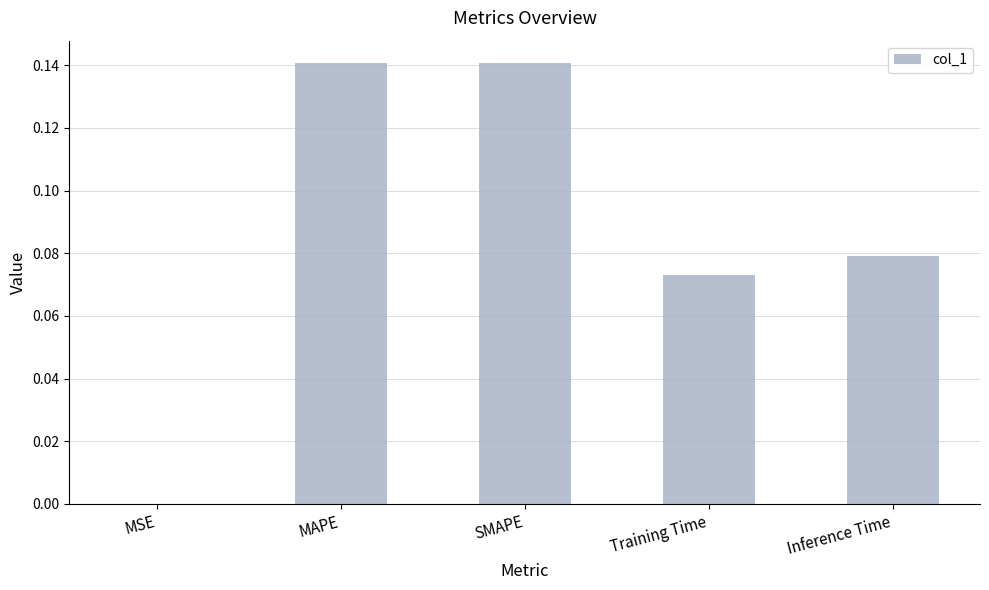

What is the sum of all values?

0.4